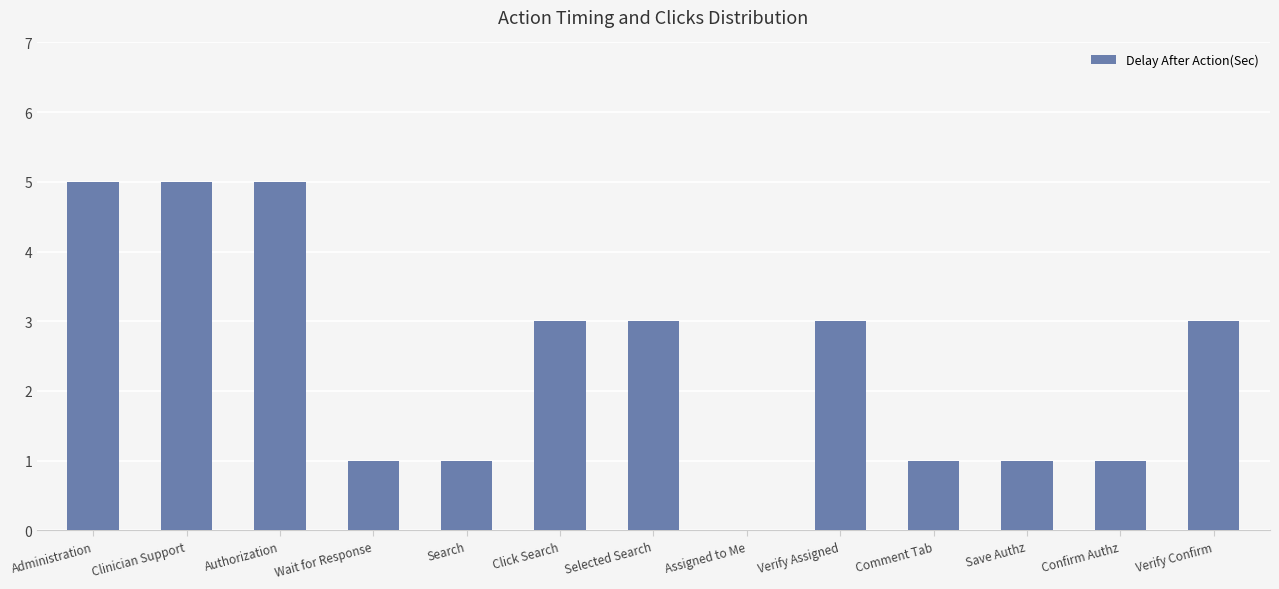

What is the average value?

2